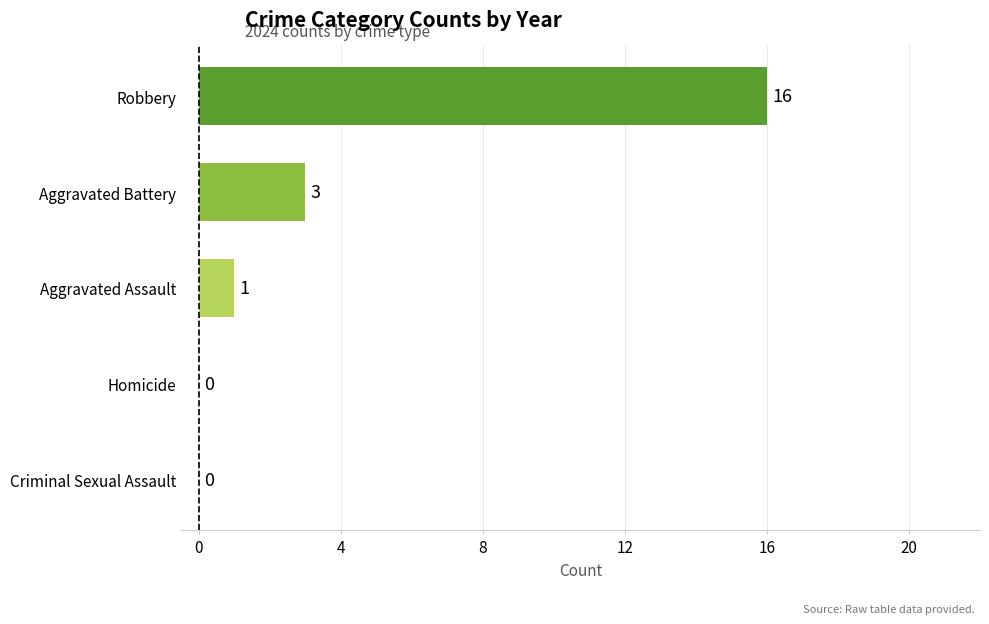

What is the change in value from Homicide to Robbery?

+16